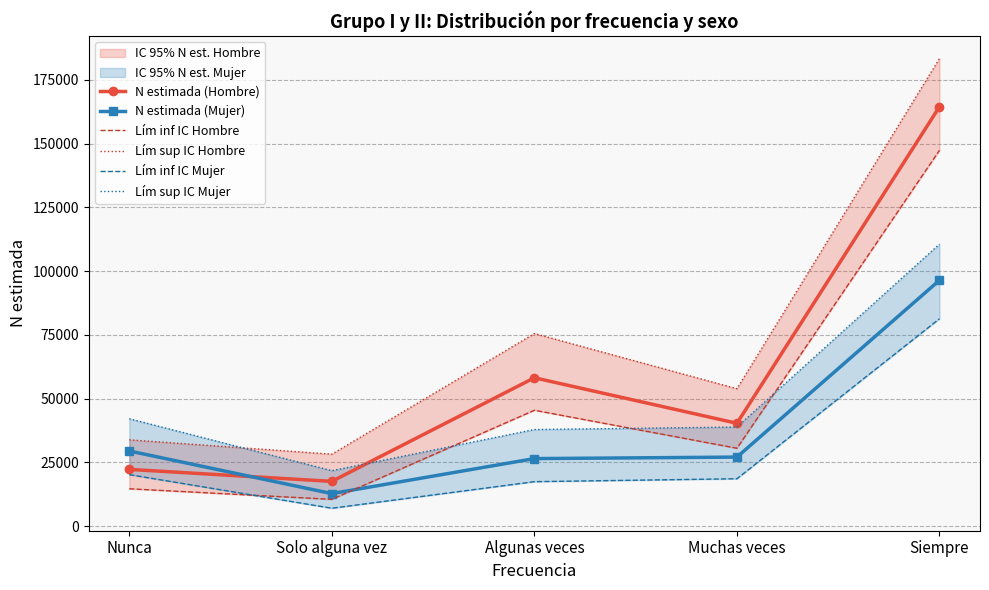

At which label does Lím inf IC Mujer first exceed 18604?

Nunca